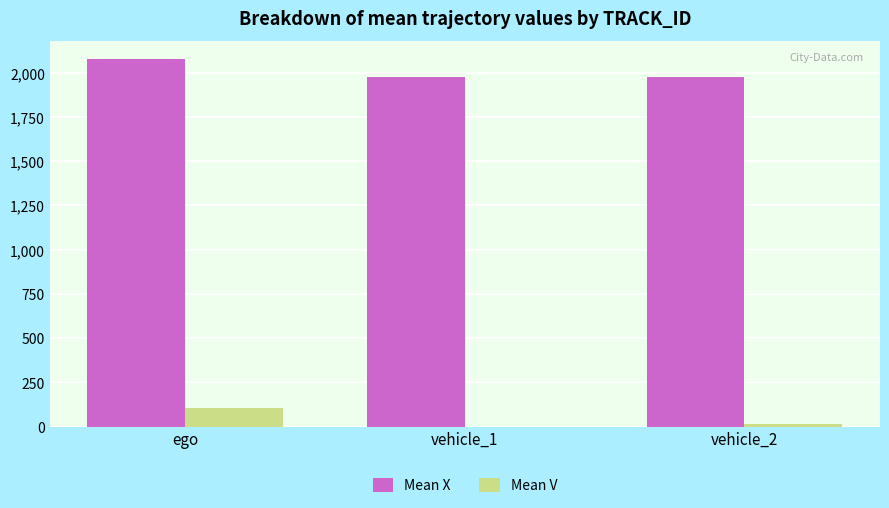

At which label is Mean X closest to 2026?

vehicle_1